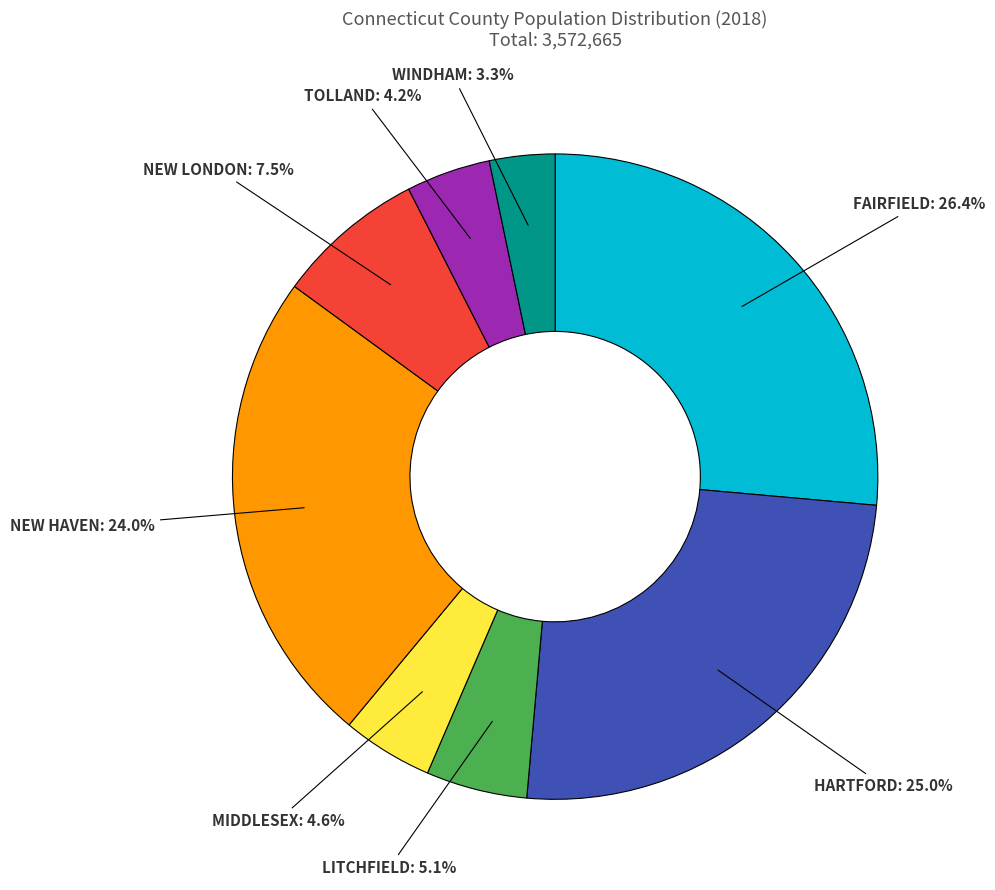

Is there any slice that represents more than half of the pie?

No